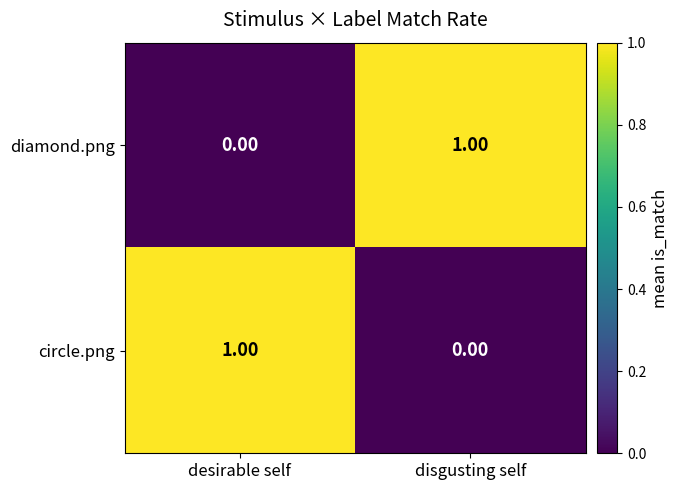

How many series are shown in this chart?

2